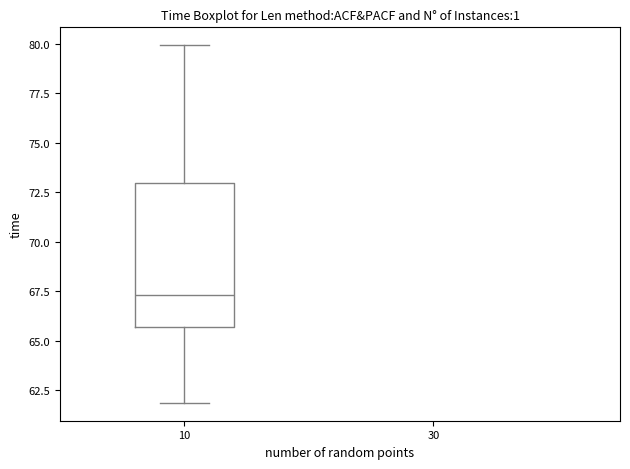

Read this box plot against the y-axis: the position of the median line, the range covered by the box, and the ends of both whiskers. The values are not printed on the chart, so give them approximately, as read against the axis.

median 67.5, box 65.5 to 73.0, whiskers 62.0 to 80.0